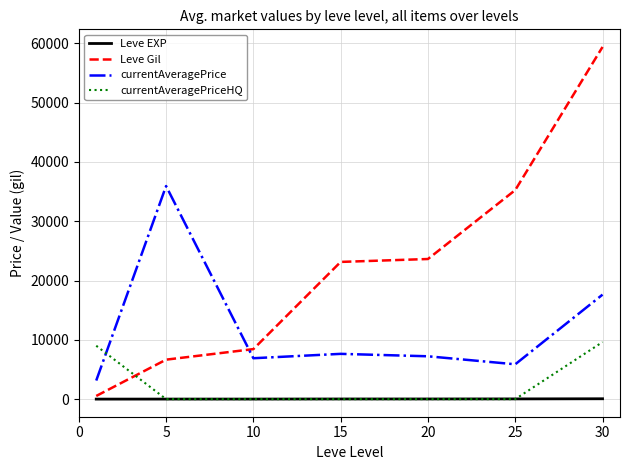

Which series has the widest spread of values?

Leve Gil